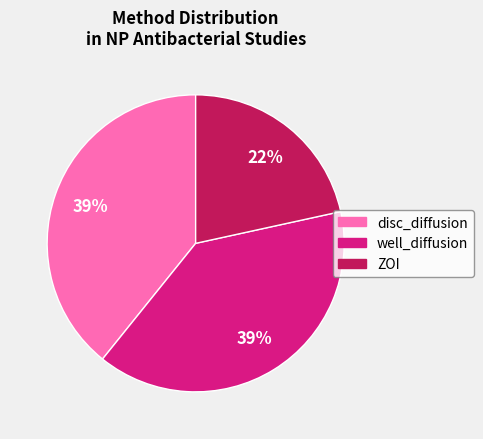

To the nearest percent, what is the average slice percentage?

33%